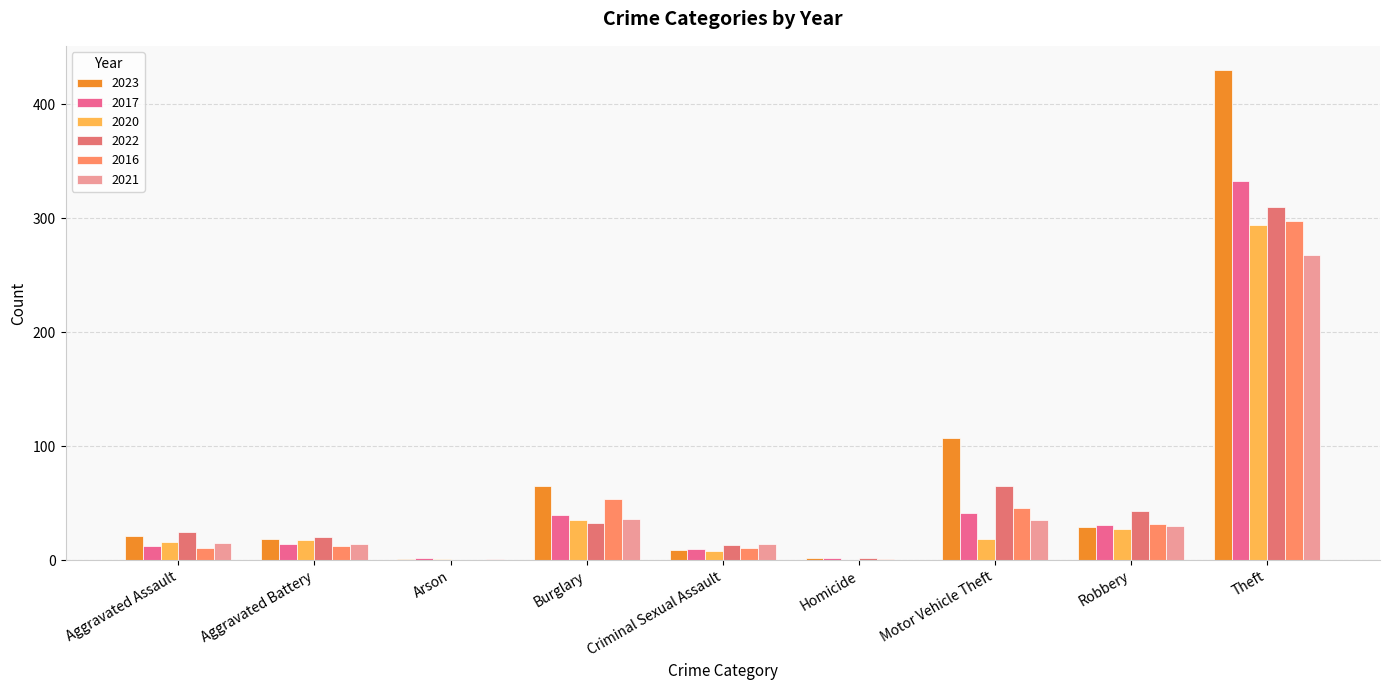

What is the maximum value shown in the chart?

430